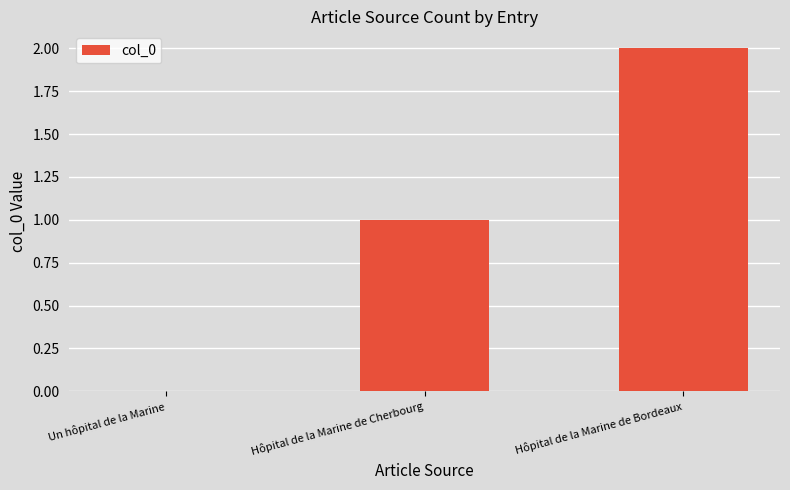

How many distinct data groups are displayed?

1